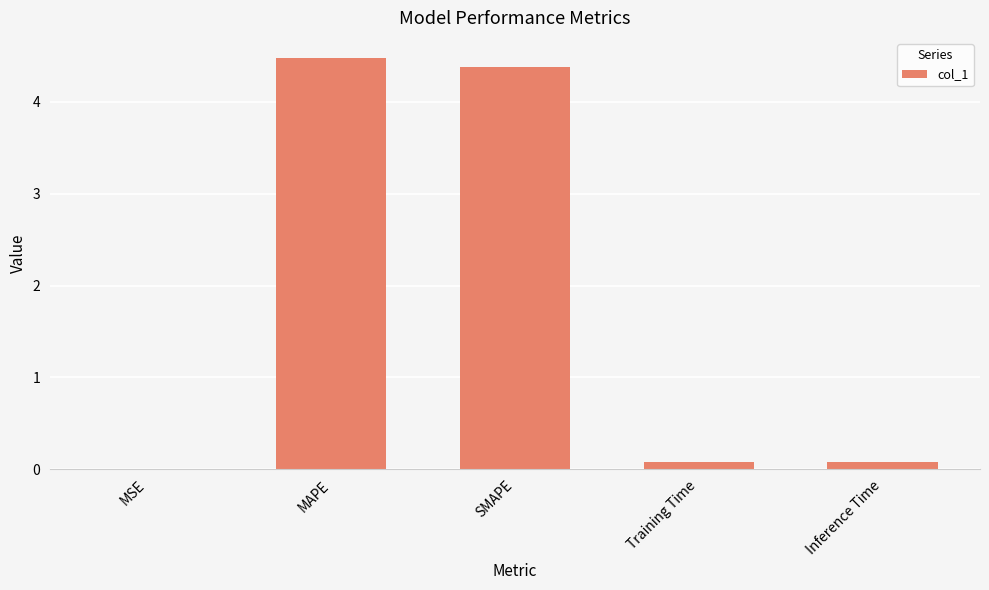

Are the bars horizontal?

No